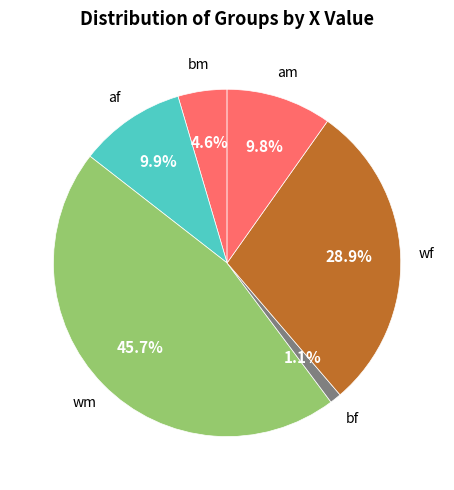

Approximately how many times larger is the value at af compared to wf?

0.3